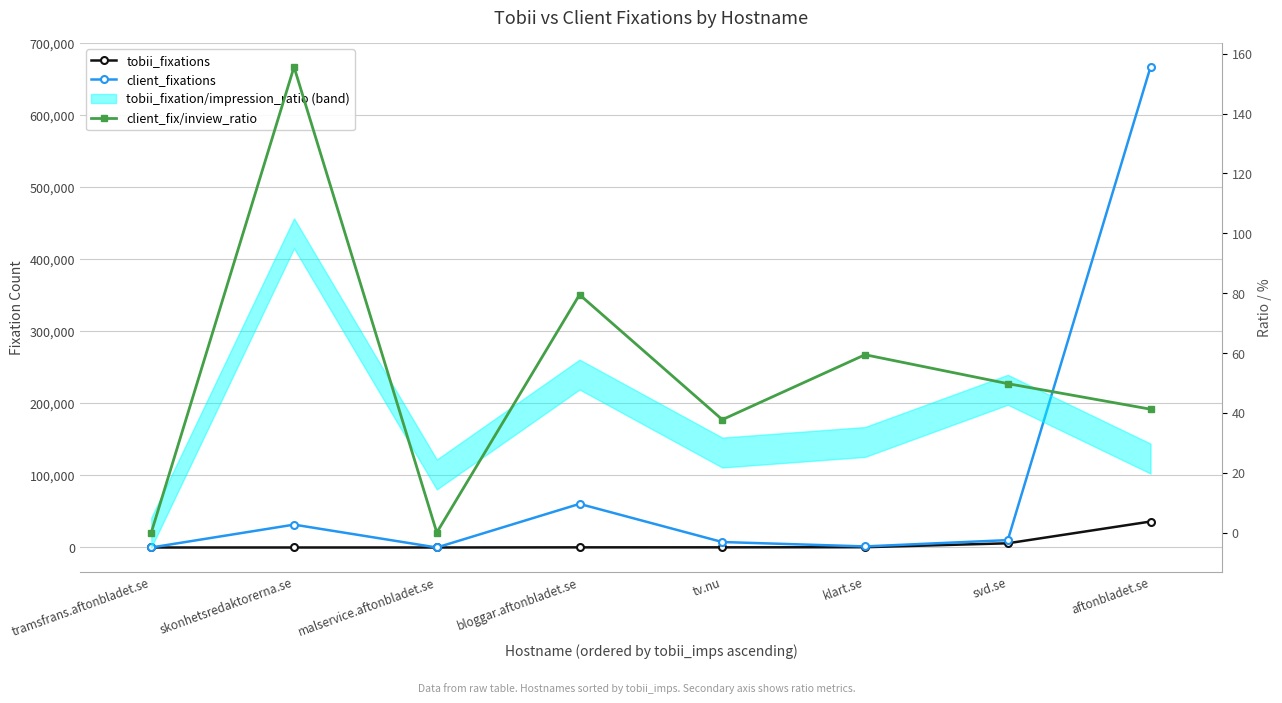

Which series has the largest total across all categories?

client_fixations